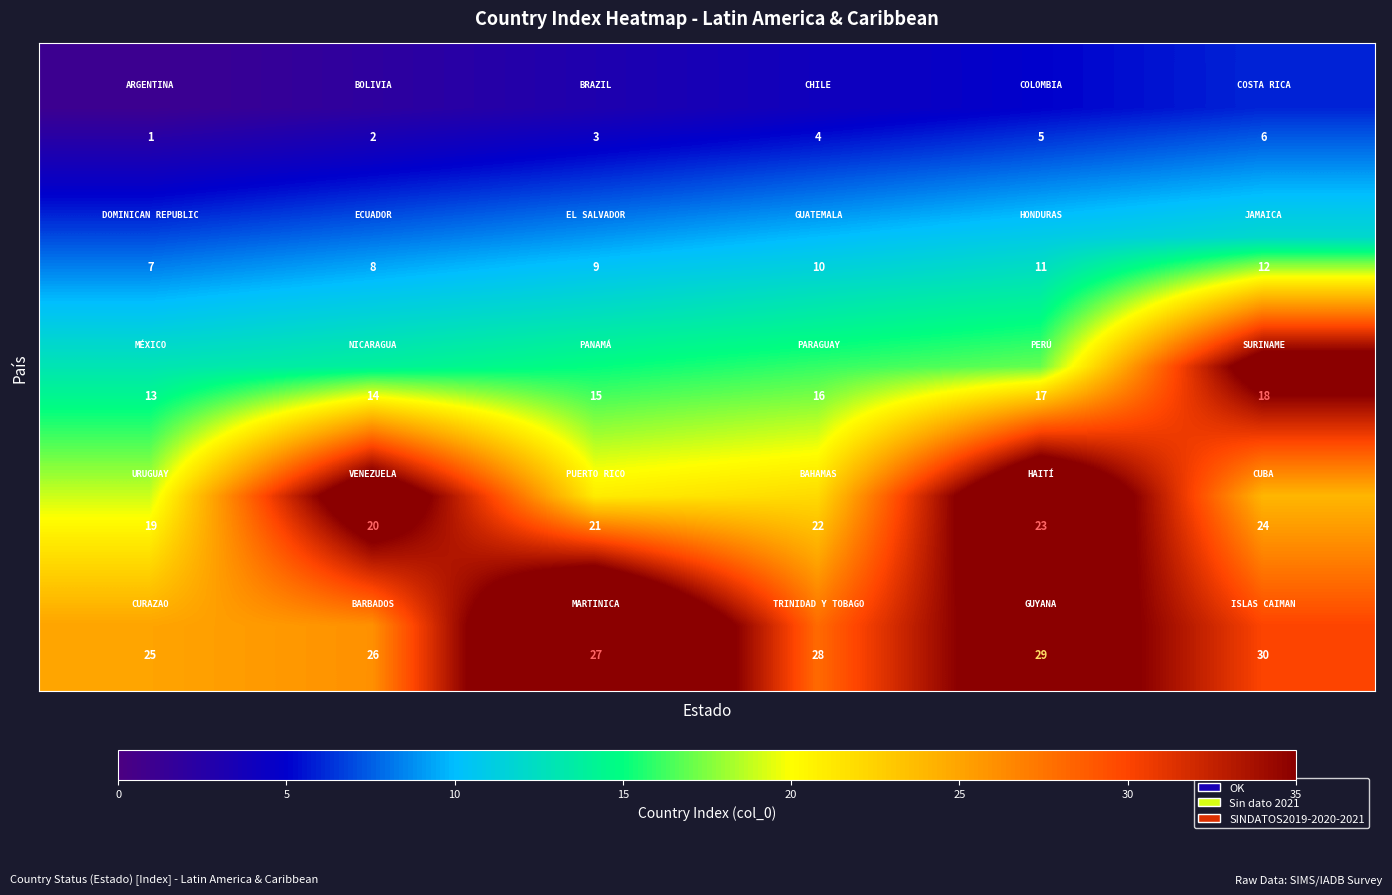

What is the greatest value displayed?

30